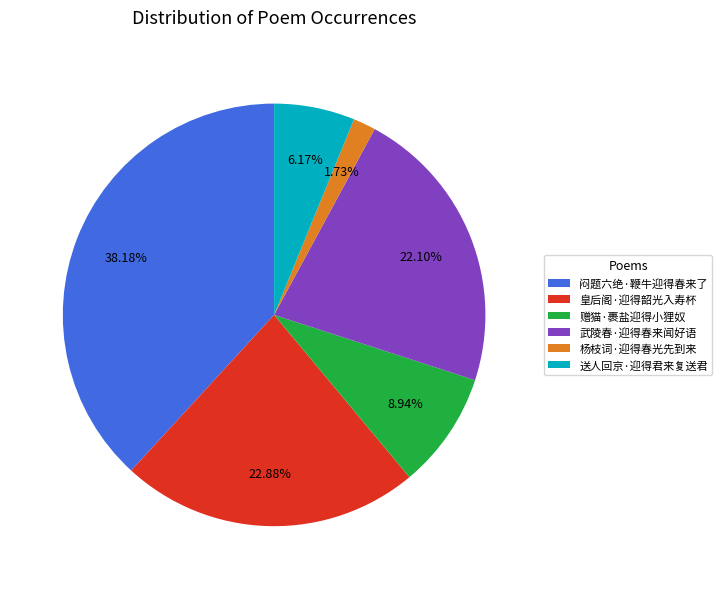

To the nearest percent, what is the combined percentage of 赠猫·裹盐迎得小狸奴 and 闷题六绝·鞭牛迎得春来了?

47%